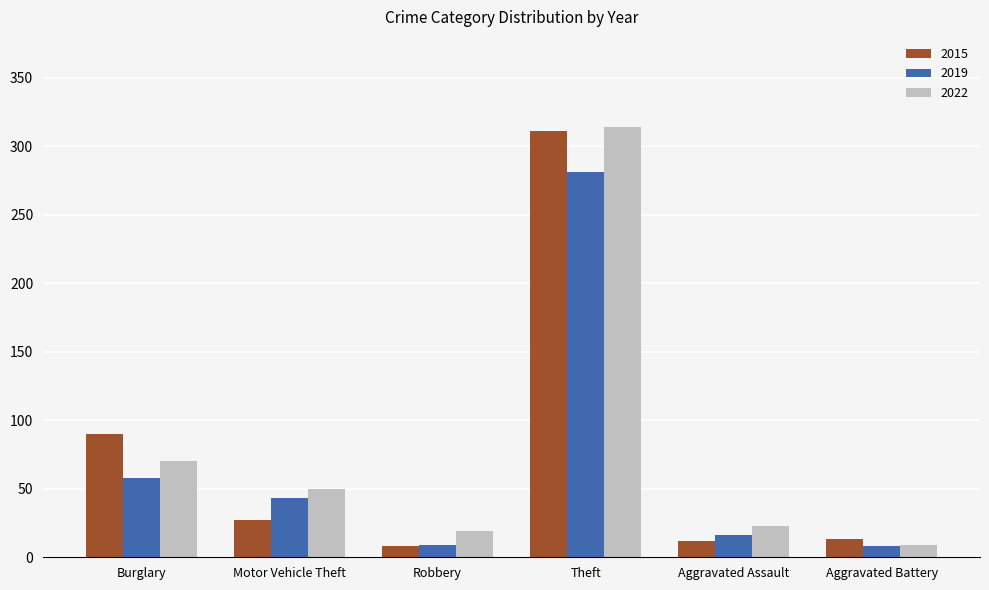

What is the average value of the 2015 series?

77